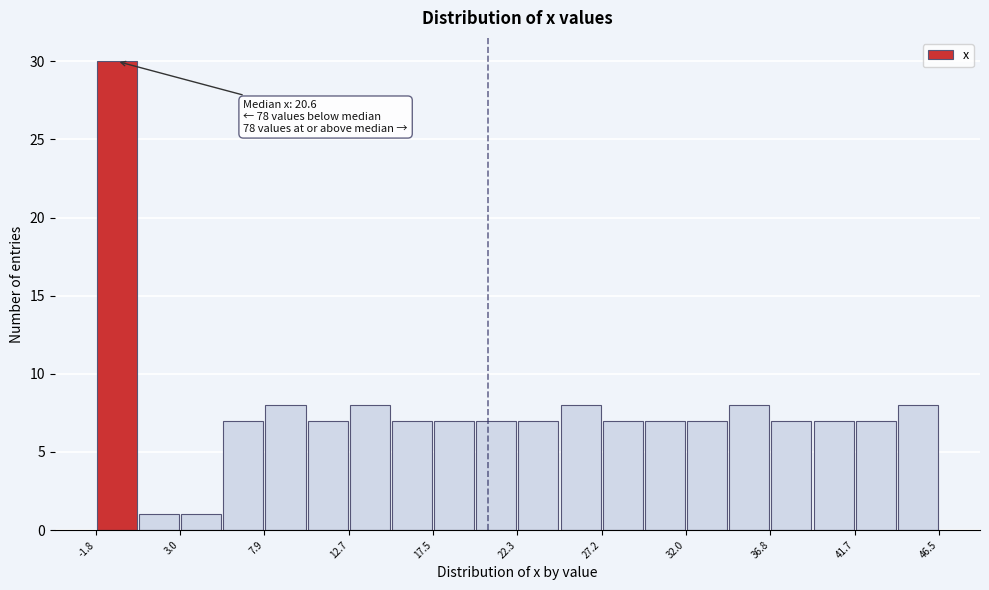

Which range on the x-axis has the tallest bar?

-2.0 to 0.5